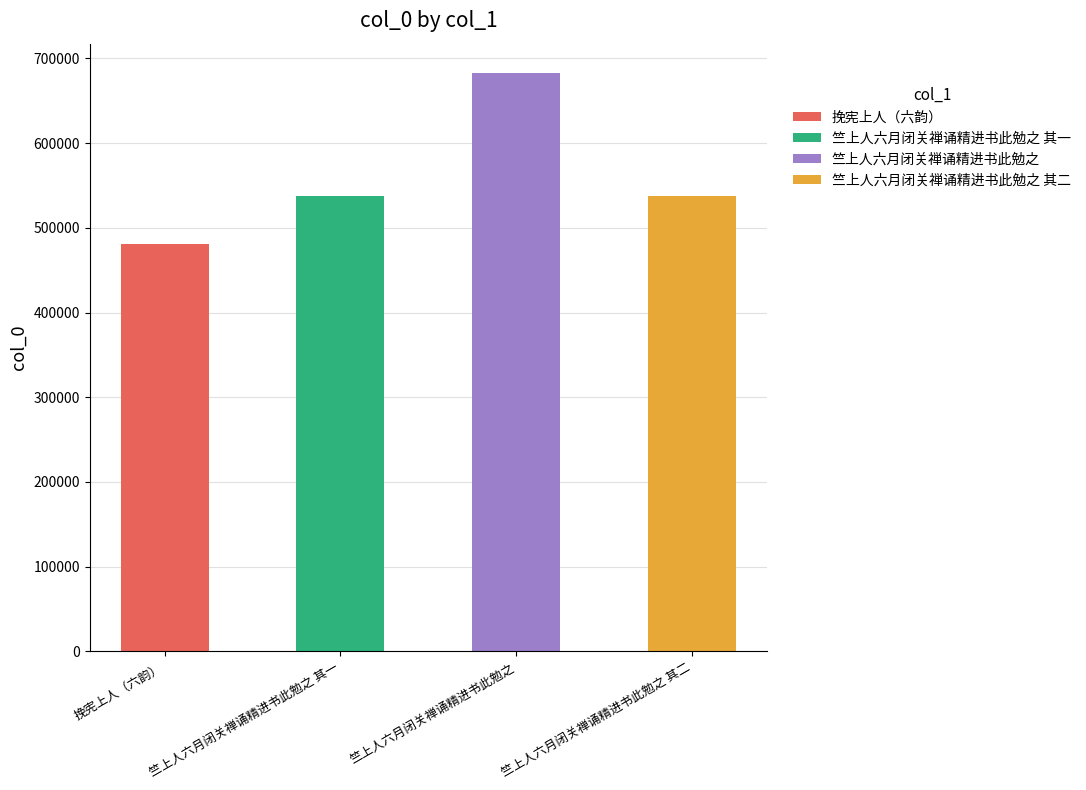

Reading left to right, list all the values displayed in this chart.

挽宪上人（六韵）=480652	竺上人六月闭关禅诵精进书此勉之 其一=537469	竺上人六月闭关禅诵精进书此勉之=683273	竺上人六月闭关禅诵精进书此勉之 其二=537470